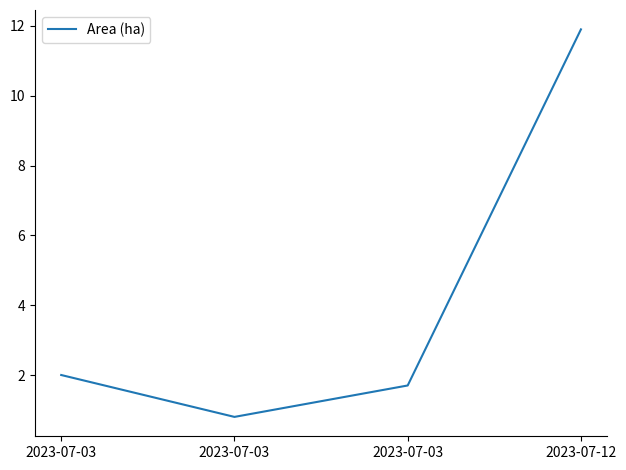

What is the minimum value shown in the chart?

0.8